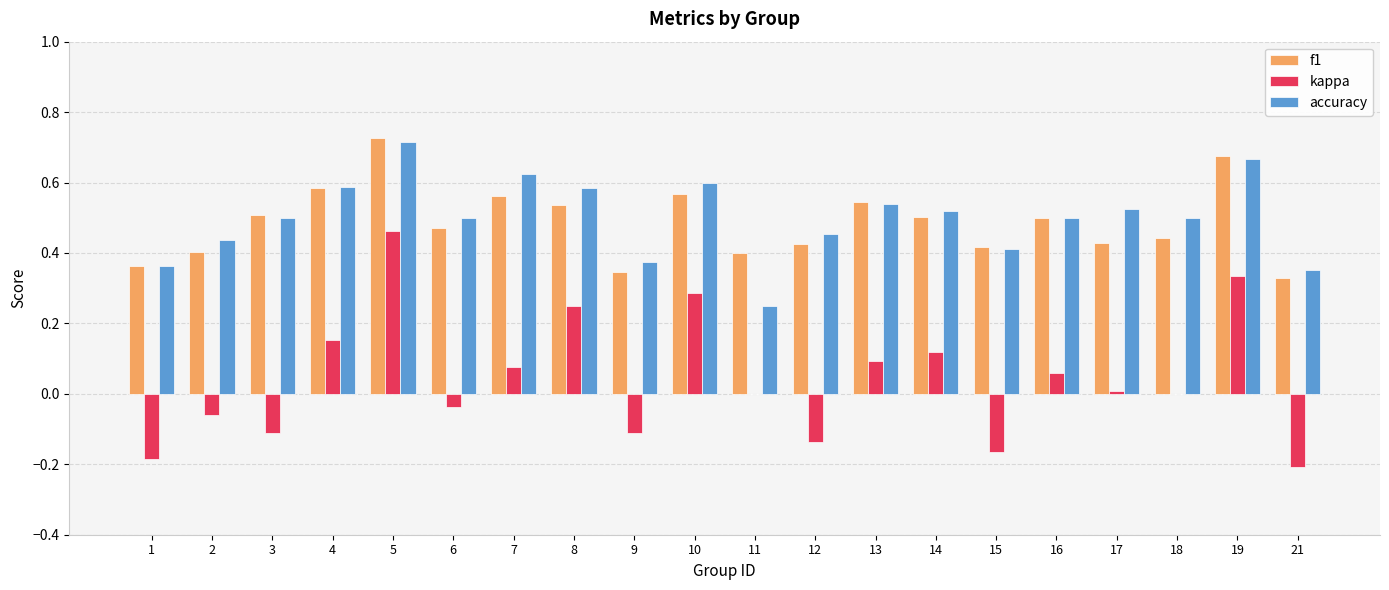

What are all the series names shown in the legend?

f1, kappa, accuracy